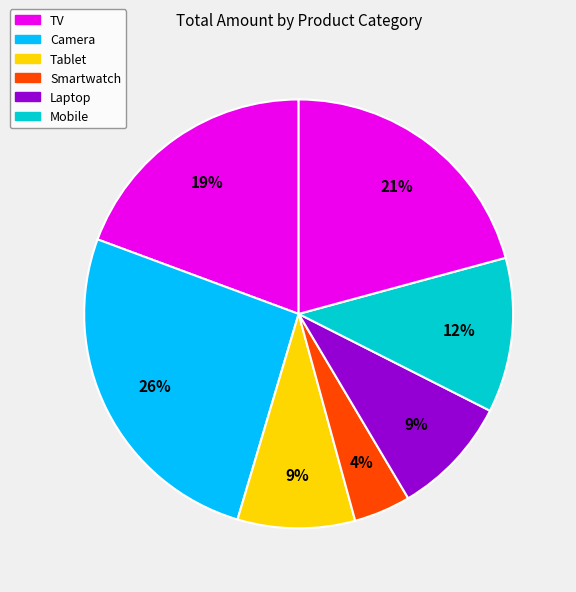

How many segments does this pie chart have?

7